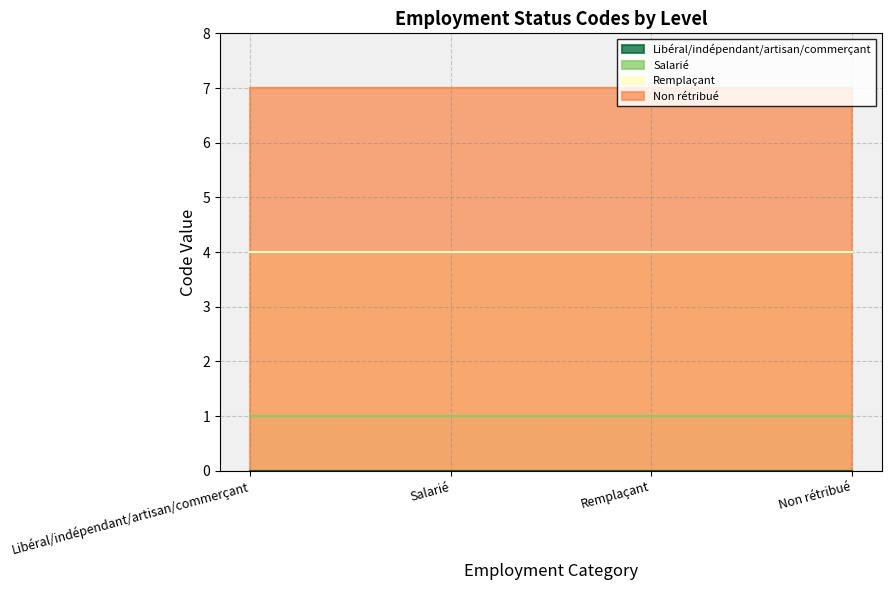

What is the sum of all values?

12